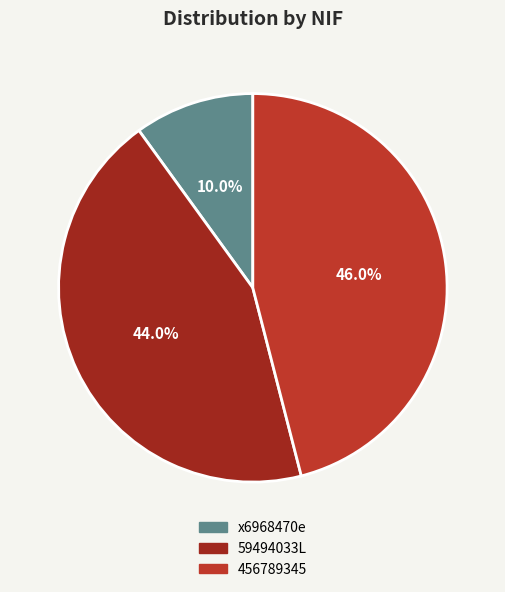

Is there a majority slice in this chart?

No